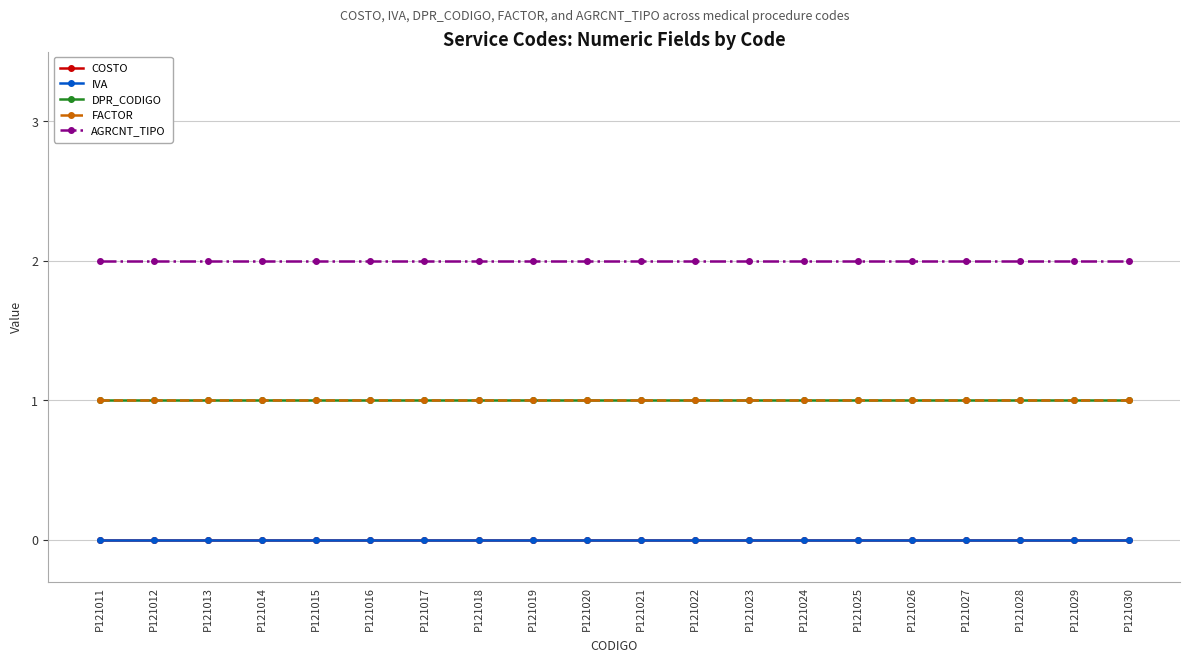

List the series in order of their peak value, lowest first.

COSTO, IVA, DPR_CODIGO, FACTOR, AGRCNT_TIPO